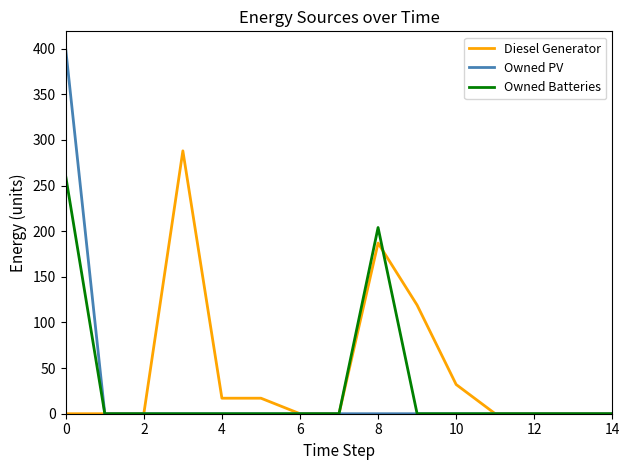

Rank the series by their maximum value, from highest to lowest.

Owned PV, Diesel Generator, Owned Batteries